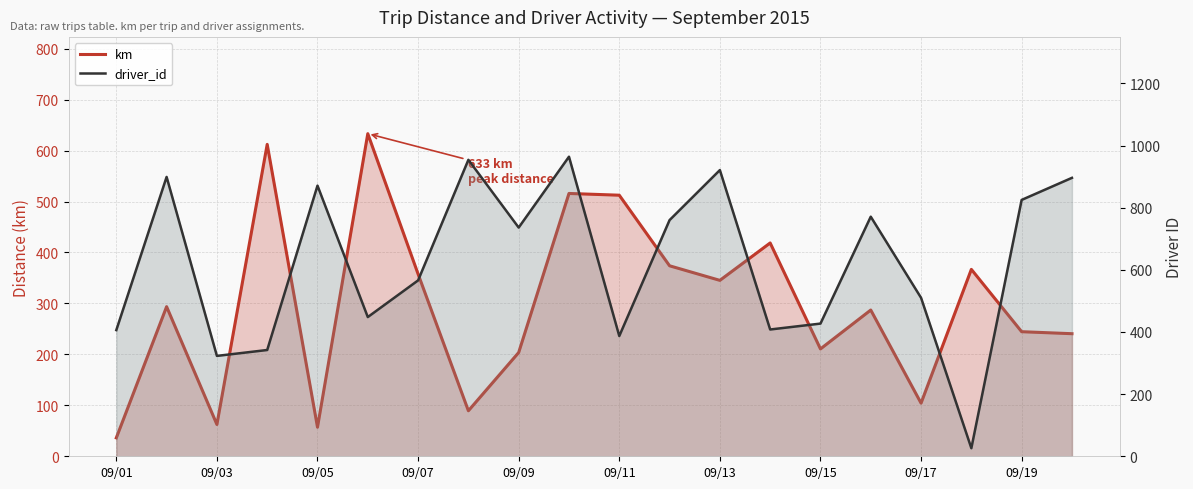

What is the difference between the maximum and second lowest values in the driver_id series?

641.0